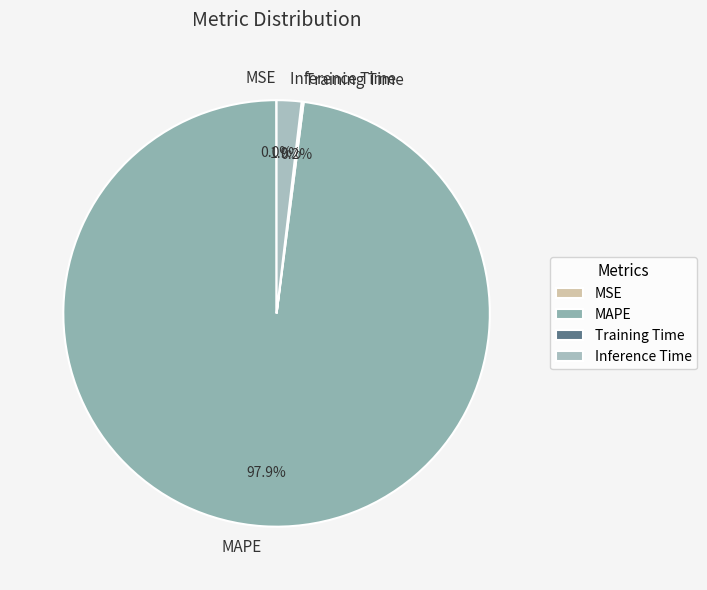

Do Inference Time and MAPE together represent more than half of the pie?

Yes